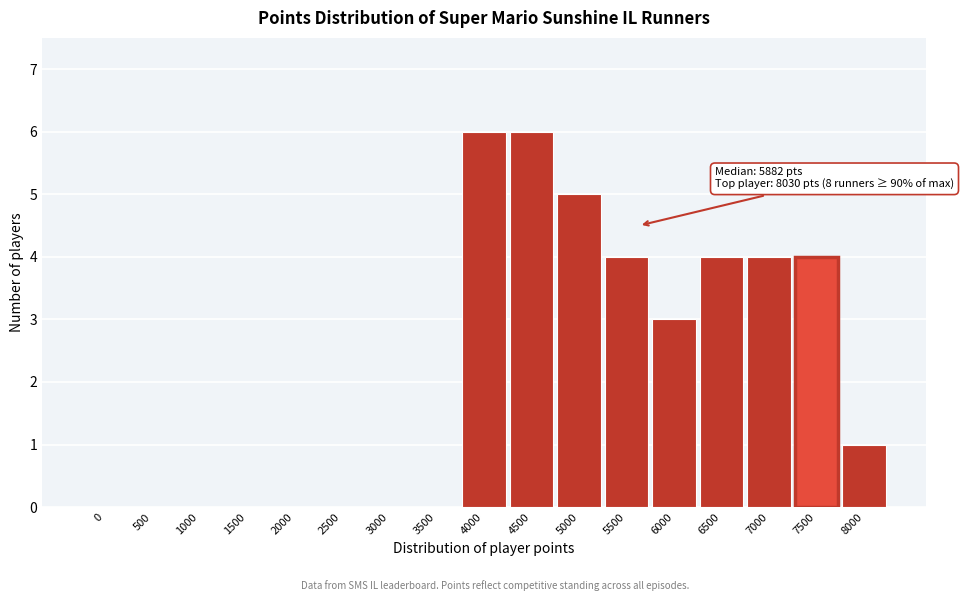

What is the sum of all values?

37